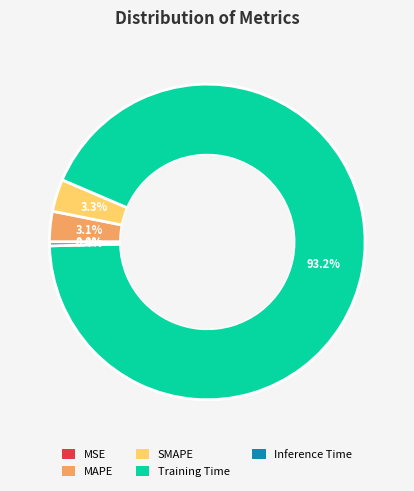

Is there any slice that represents more than half of the pie?

Yes